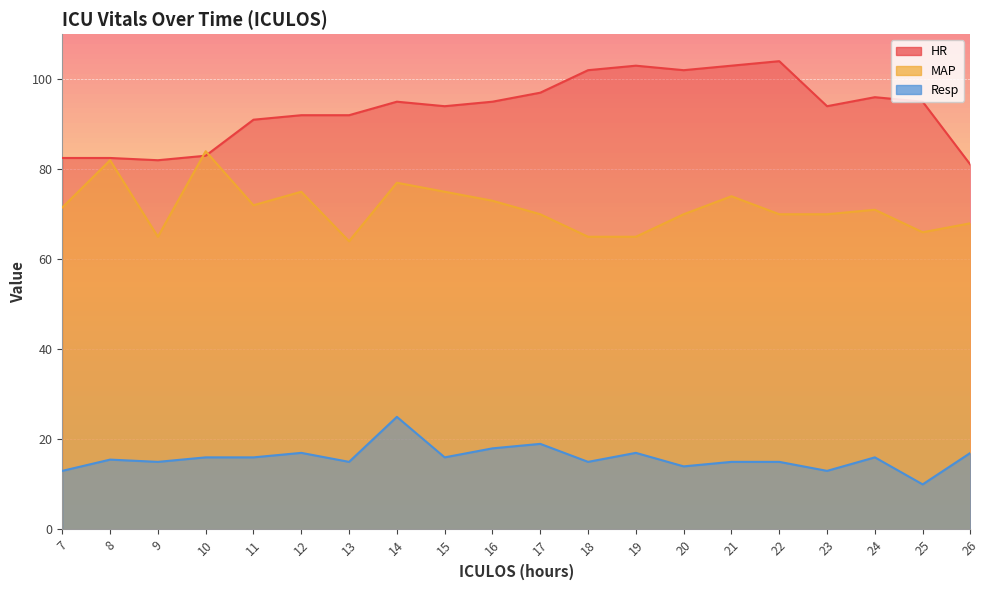

In Resp, how many points are lower than both neighbors (excluding endpoints)?

7